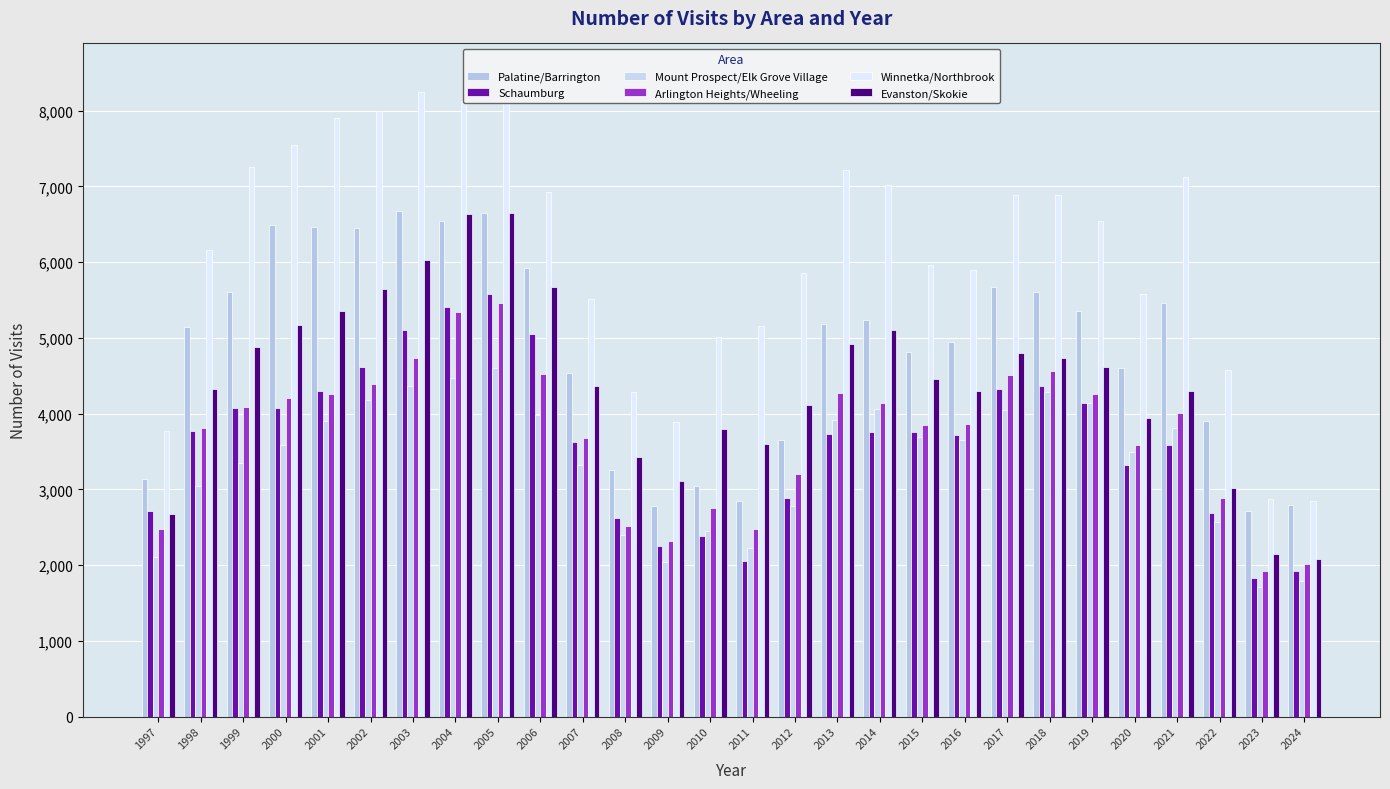

Reading left to right, extract all data points from this chart.

Palatine/Barrington: 1997=3134	1998=5141	1999=5607	2000=6491	2001=6460	2002=6451	2003=6671	2004=6539	2005=6648	2006=5917	2007=4542	2008=3258	2009=2783	2010=3043	2011=2848	2012=3646	2013=5185	2014=5242	2015=4809	2016=4951	2017=5675	2018=5602	2019=5359	2020=4608	2021=5463	2022=3906	2023=2717	2024=2792
Schaumburg: 1997=2712	1998=3770	1999=4075	2000=4071	2001=4293	2002=4619	2003=5106	2004=5402	2005=5582	2006=5054	2007=3627	2008=2618	2009=2253	2010=2382	2011=2058	2012=2883	2013=3731	2014=3756	2015=3754	2016=3724	2017=4320	2018=4365	2019=4141	2020=3319	2021=3580	2022=2687	2023=1834	2024=1926
Mount Prospect/Elk Grove Village: 1997=2106	1998=3040	1999=3347	2000=3584	2001=3902	2002=4183	2003=4360	2004=4469	2005=4599	2006=3987	2007=3324	2008=2400	2009=2041	2010=2445	2011=2223	2012=2782	2013=3913	2014=4056	2015=3689	2016=3655	2017=4048	2018=4287	2019=4140	2020=3490	2021=3806	2022=2562	2023=1709	2024=1784
Arlington Heights/Wheeling: 1997=2475	1998=3813	1999=4093	2000=4206	2001=4263	2002=4392	2003=4728	2004=5345	2005=5459	2006=4518	2007=3672	2008=2522	2009=2314	2010=2756	2011=2482	2012=3196	2013=4270	2014=4136	2015=3853	2016=3858	2017=4504	2018=4557	2019=4260	2020=3591	2021=4002	2022=2892	2023=1916	2024=2015
Winnetka/Northbrook: 1997=3772	1998=6162	1999=7259	2000=7552	2001=7898	2002=8002	2003=8247	2004=8124	2005=8465	2006=6924	2007=5520	2008=4287	2009=3886	2010=5016	2011=5161	2012=5860	2013=7212	2014=7024	2015=5962	2016=5902	2017=6886	2018=6888	2019=6542	2020=5586	2021=7126	2022=4570	2023=2877	2024=2846
Evanston/Skokie: 1997=2668	1998=4325	1999=4884	2000=5175	2001=5349	2002=5648	2003=6030	2004=6641	2005=6644	2006=5671	2007=4368	2008=3423	2009=3105	2010=3791	2011=3603	2012=4116	2013=4921	2014=5105	2015=4457	2016=4301	2017=4796	2018=4739	2019=4619	2020=3943	2021=4293	2022=3012	2023=2151	2024=2084